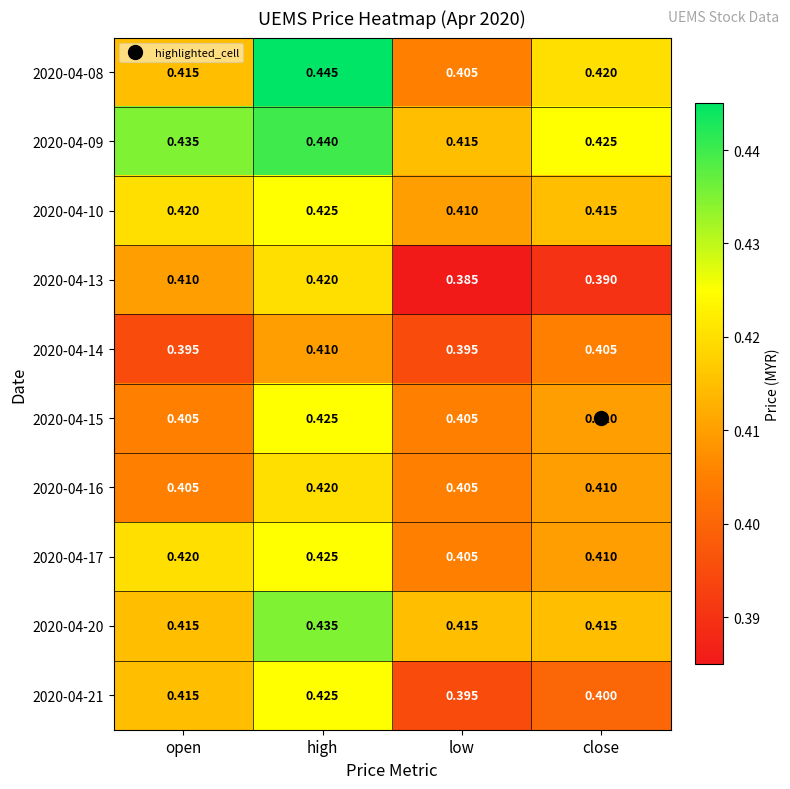

At how many categories does at least one series exceed 0?

4